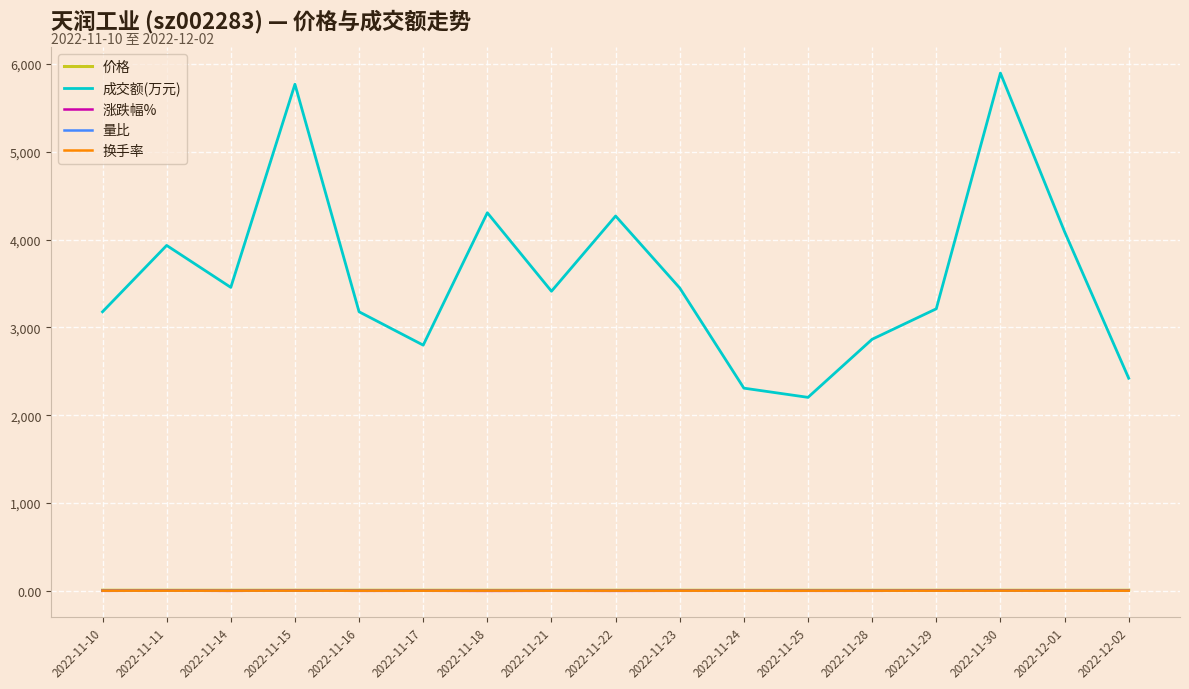

Which series has the largest total across all categories?

成交额(万元)